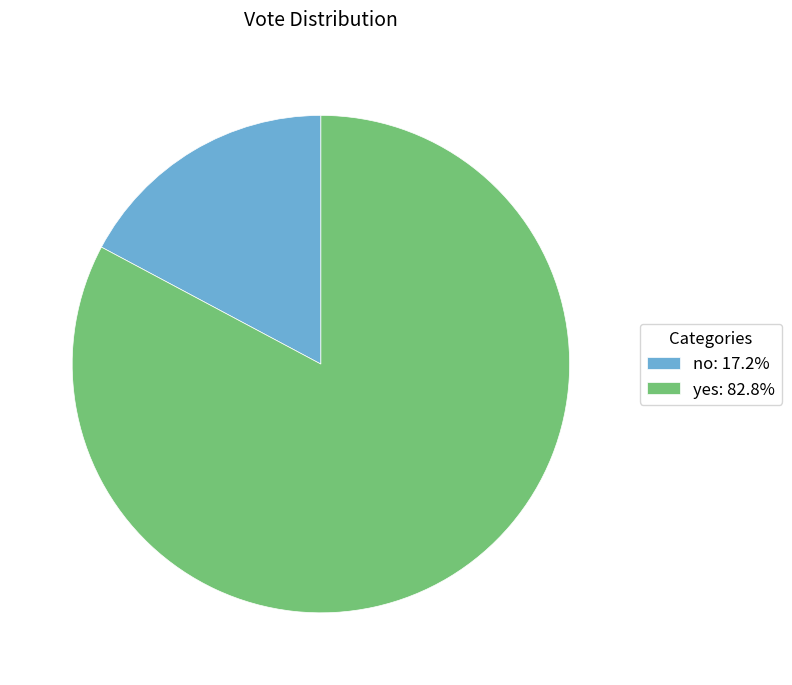

Is the sum of no: 17.2% and yes: 82.8% greater than half?

Yes